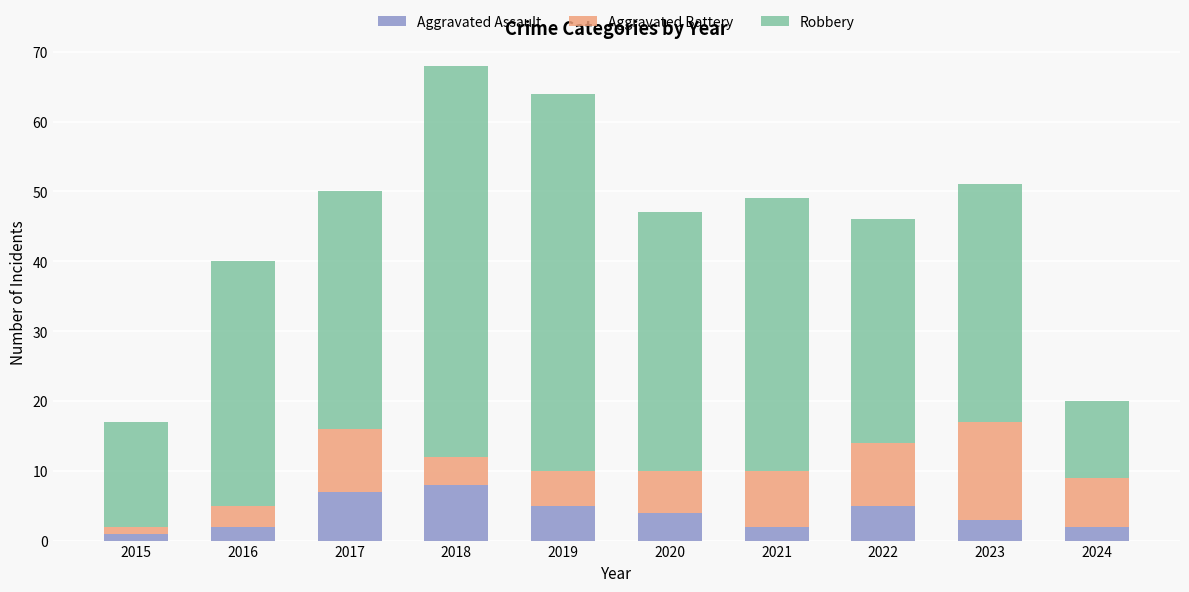

What is the difference between the Aggravated Assault values at 2022 and 2016?

3